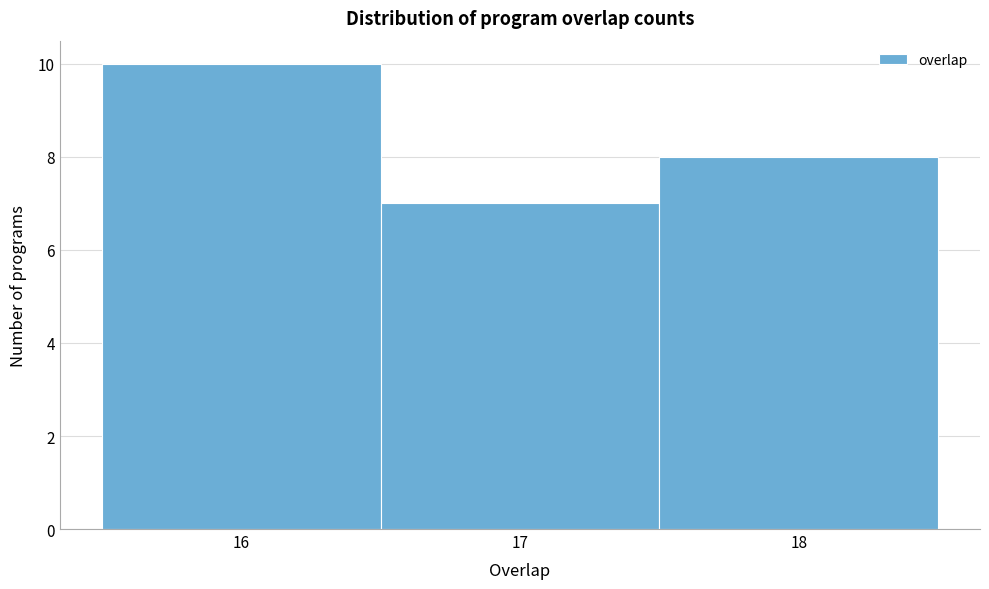

Reading left to right, transcribe this chart: for each bar, give the range it covers on the x-axis and its height. The values are not printed on the chart, so give them approximately, as read against the axis.

15.5 to 16.5: 10
16.5 to 17.5: 7
17.5 to 18.5: 8